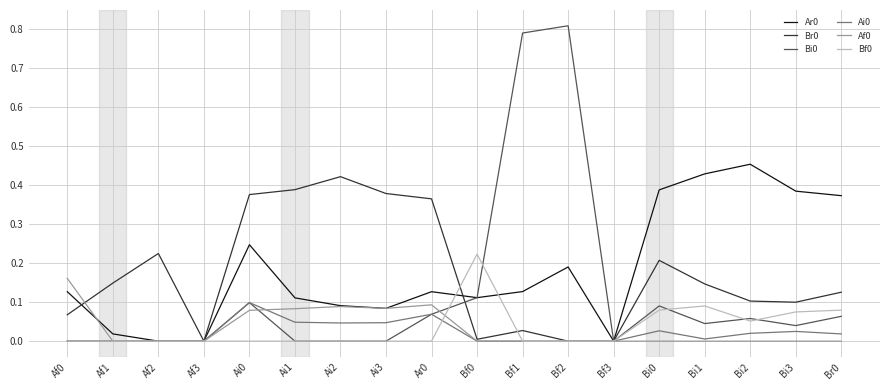

What position from the right is Ai3?

11